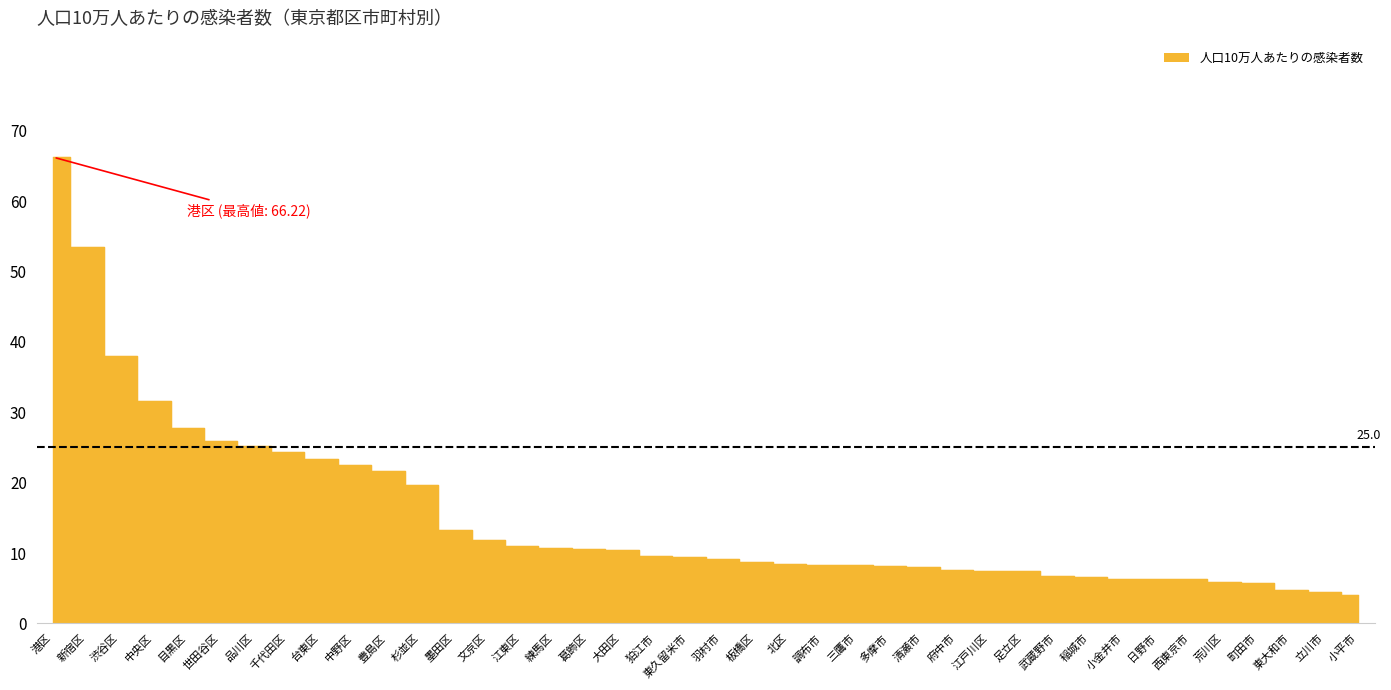

Approximately how many times larger is the value at 豊島区 compared to 世田谷区?

0.8